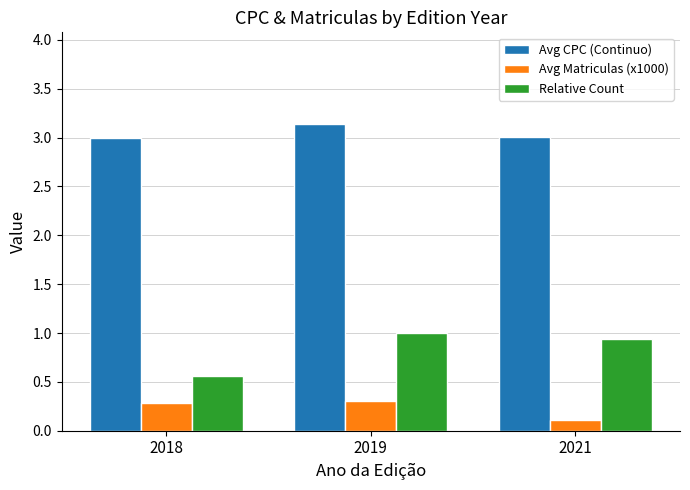

The Avg CPC (Continuo) series shows 1.3 at 2021. True or false?

False